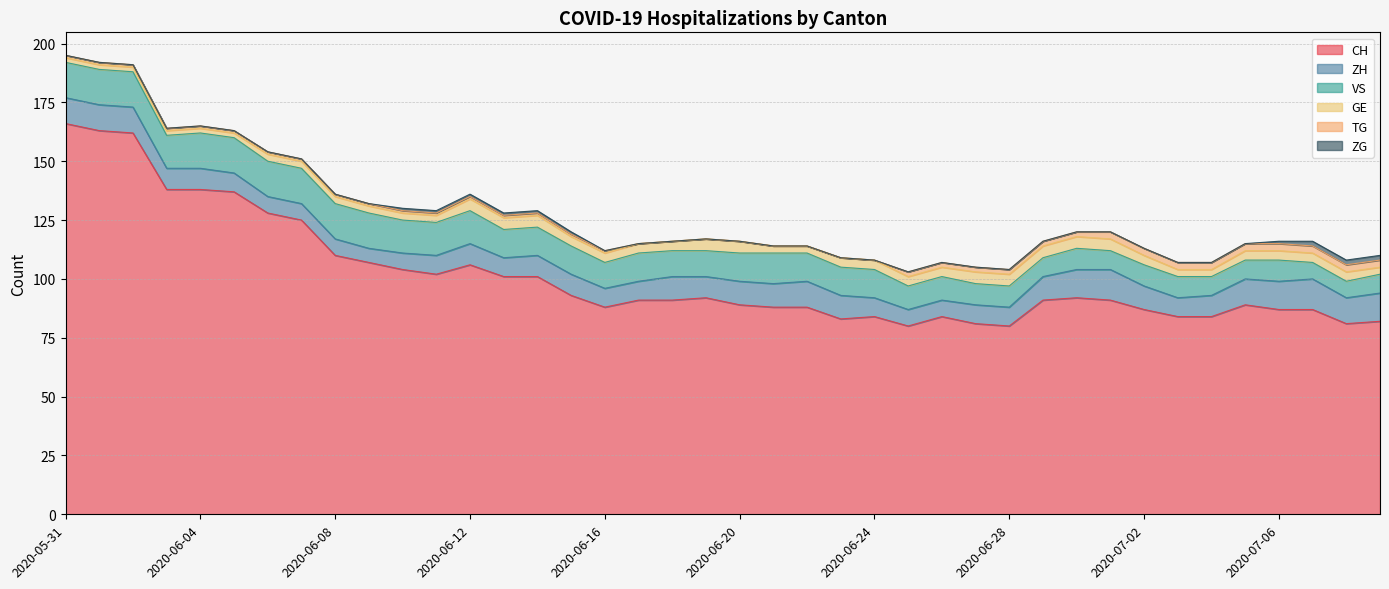

What value does the ZH series have at 2020-06-22?

11